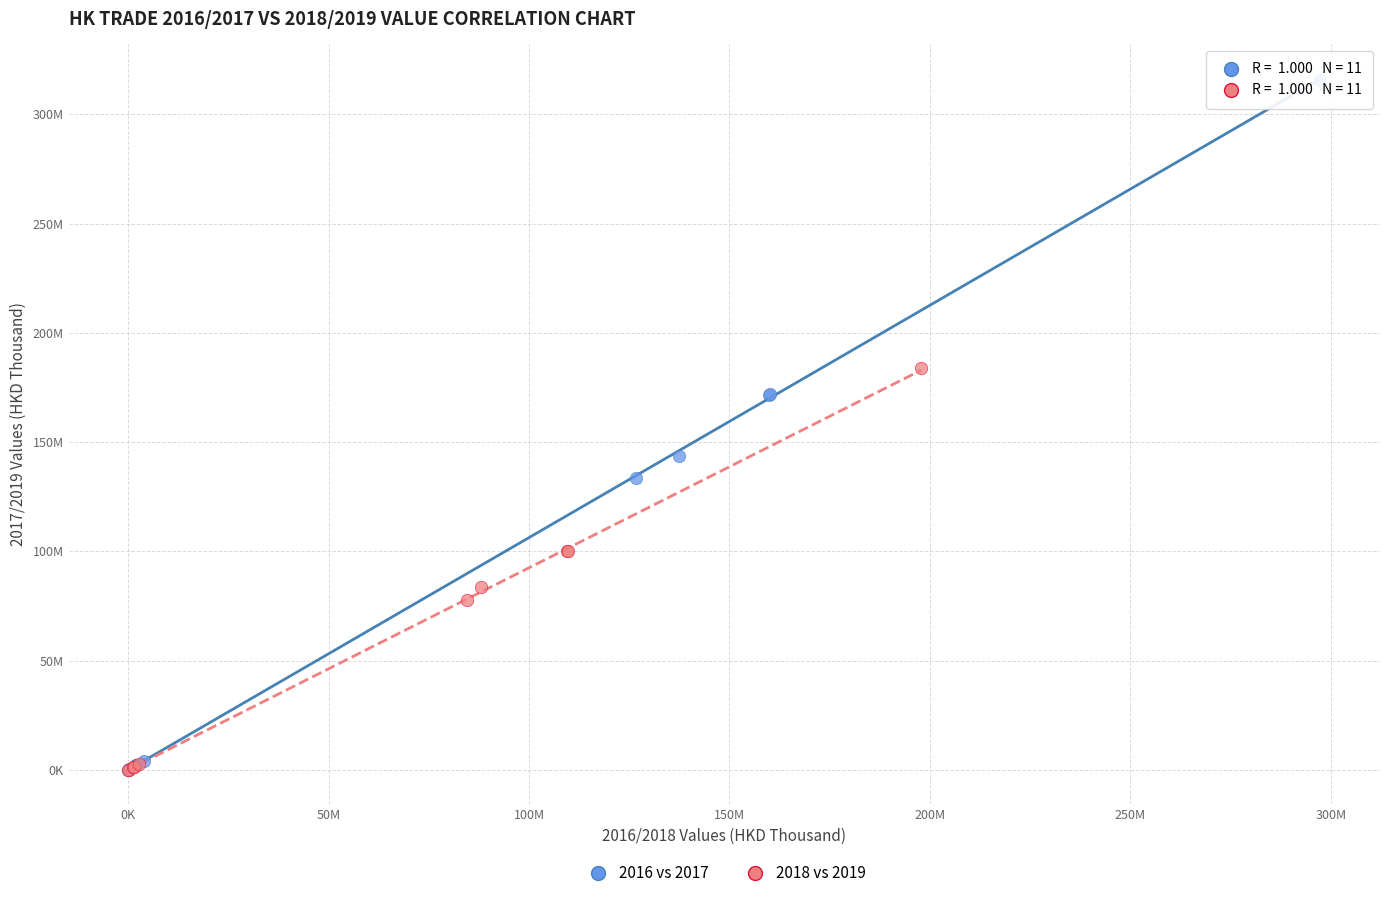

What are all the series names shown in the legend?

2016 vs 2017, 2018 vs 2019